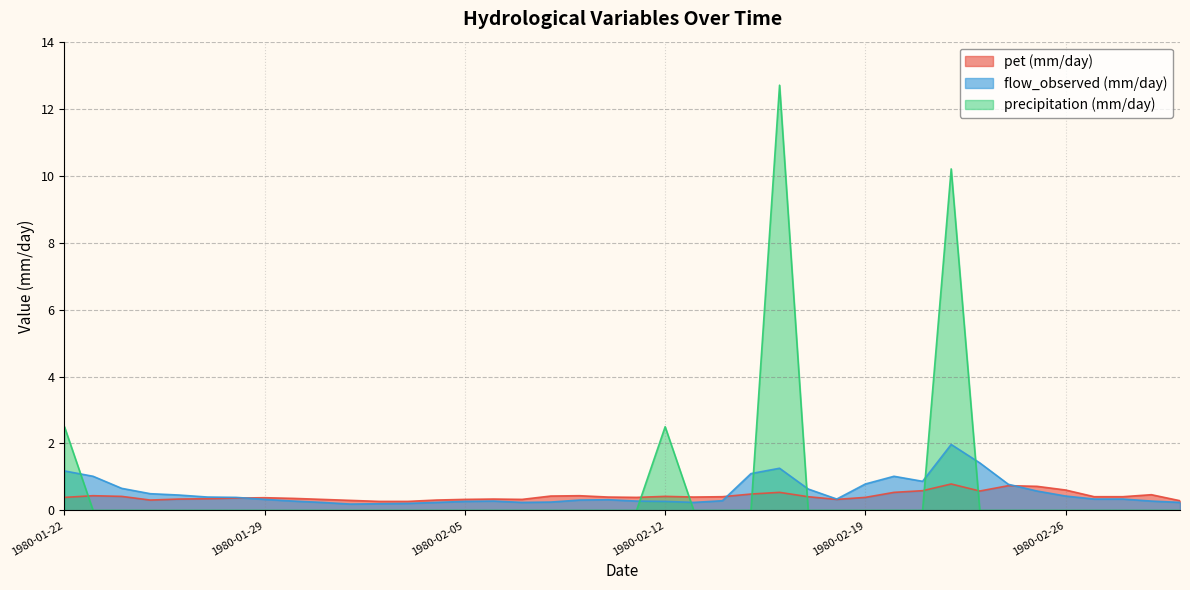

At 1980-03-01, list the series in order from smallest to largest.

precipitation (mm/day), flow_observed (mm/day), pet (mm/day)